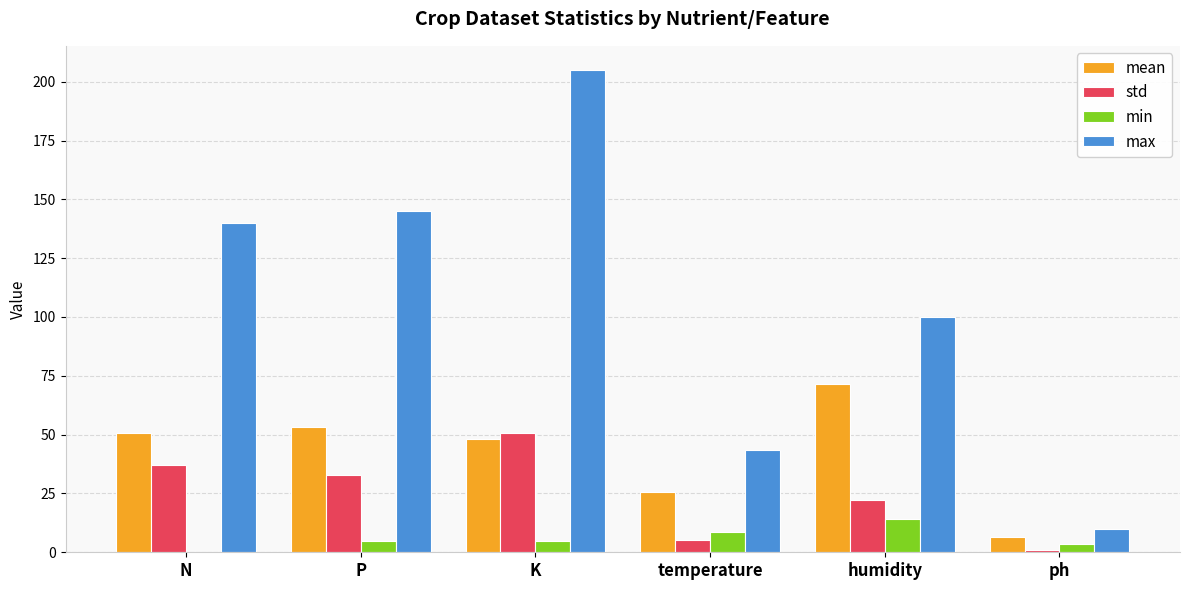

Which series changed the most between K and ph?

max